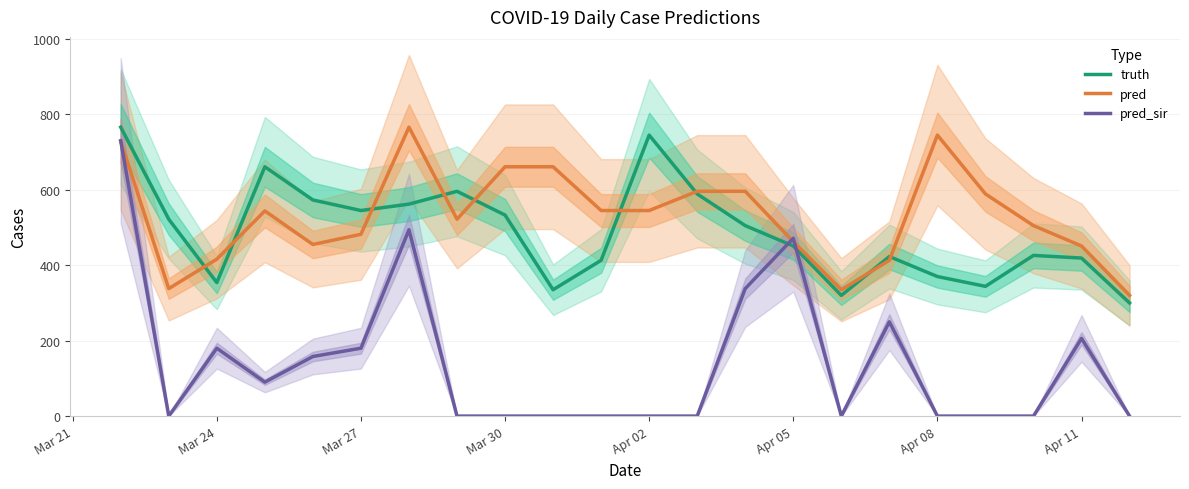

The pred series shows 451.0 at Apr 11. True or false?

True